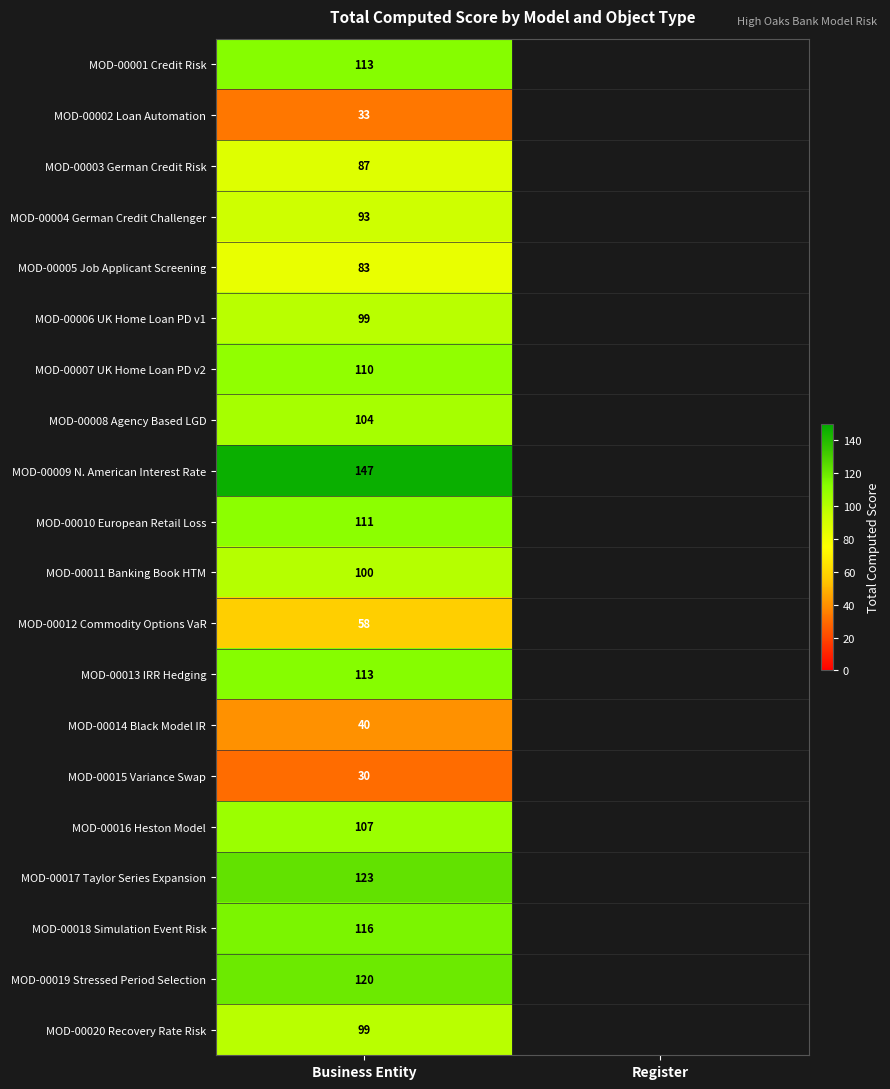

True or false: MOD-00010 European Retail Loss has a value of 149 at Business Entity.

False